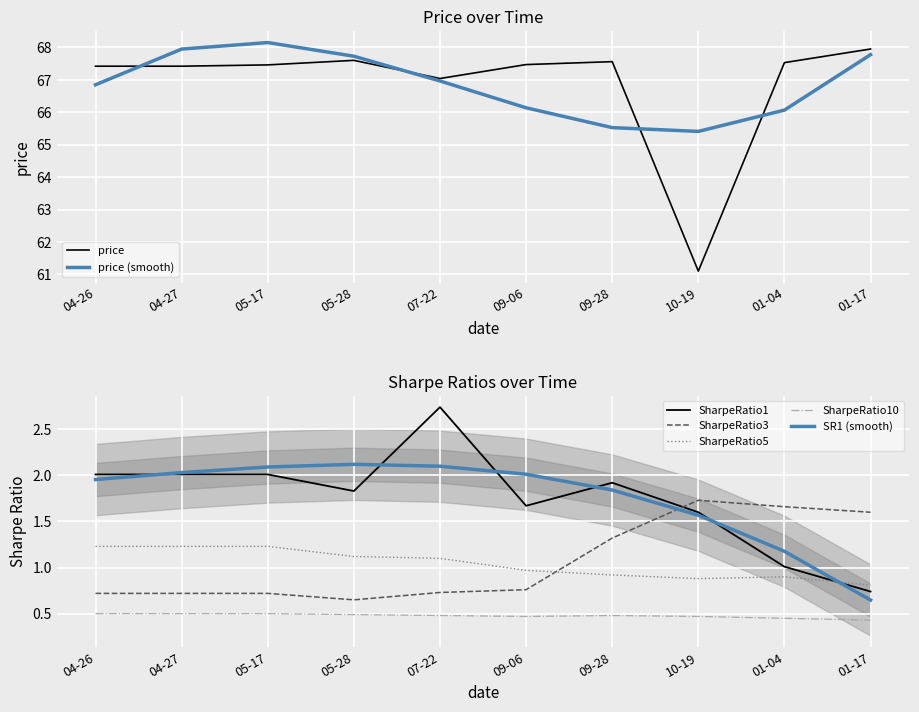

Is it true that SharpeRatio1 equals 1.2 at 01-17?

False